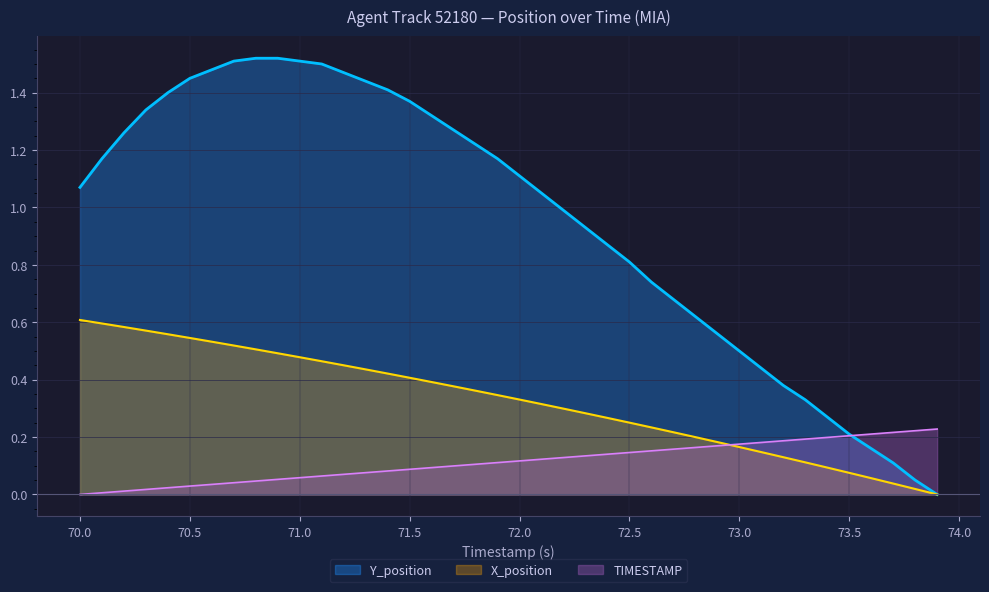

Which series has the largest total across all categories?

Y_position